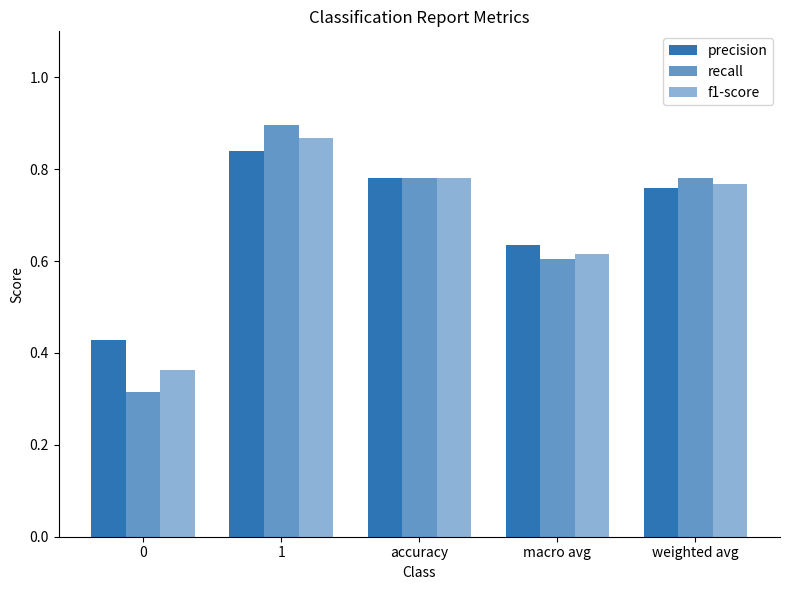

What is the label of the 4th bar from the left?

macro avg